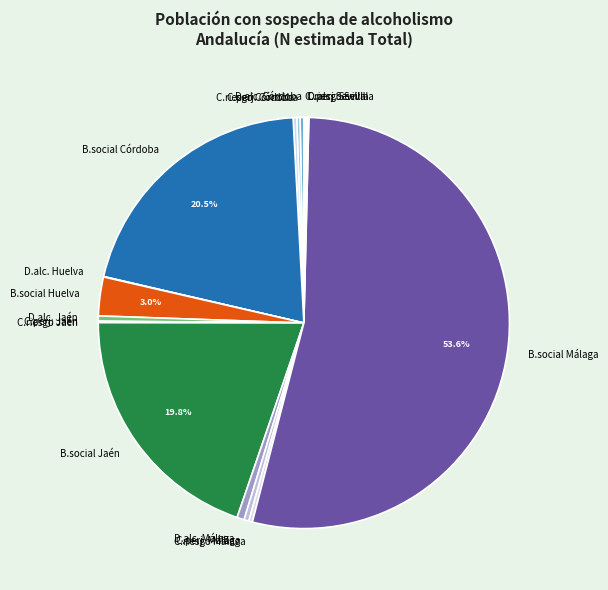

Does C.riesgo Málaga account for over 50% of the chart?

No